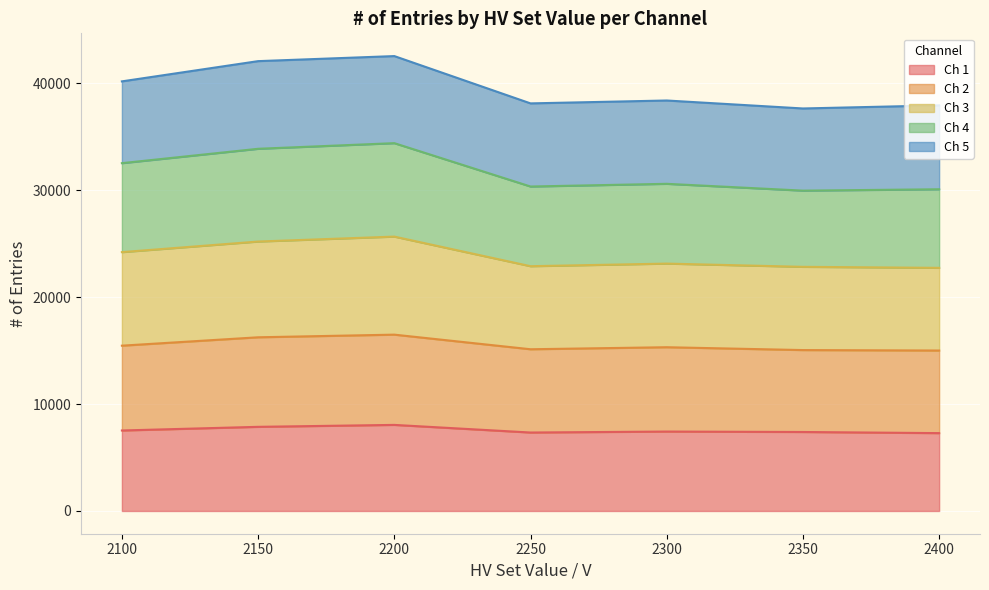

What are all the series names shown in the legend?

Ch 1, Ch 2, Ch 3, Ch 4, Ch 5